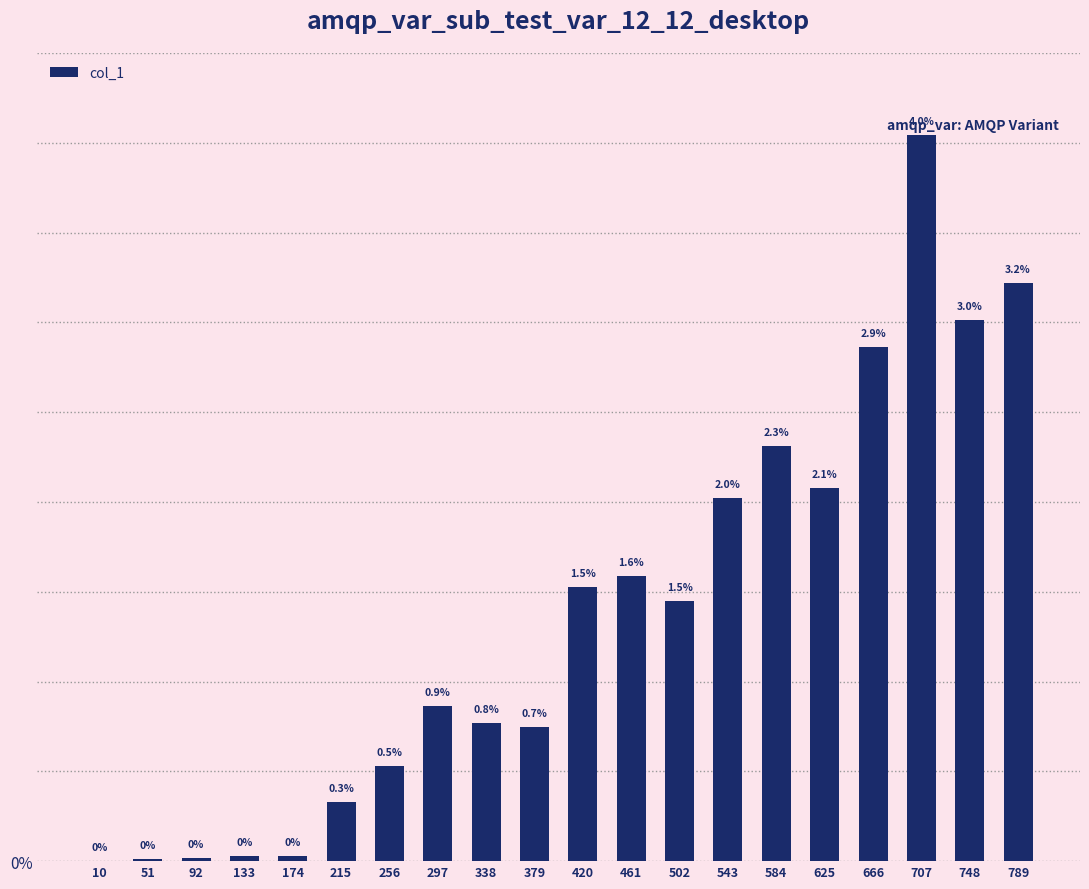

The chart shows a value of 0.0 at 625. True or false?

True